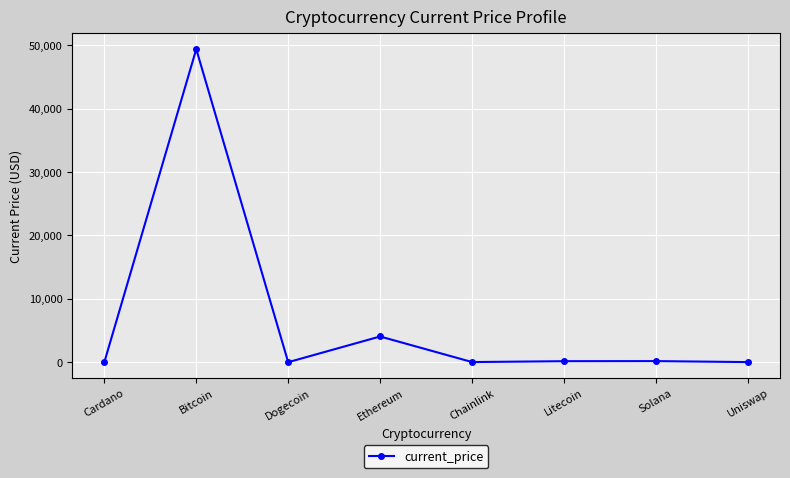

Approximately how many times larger is the value at Solana compared to Cardano?

122.1